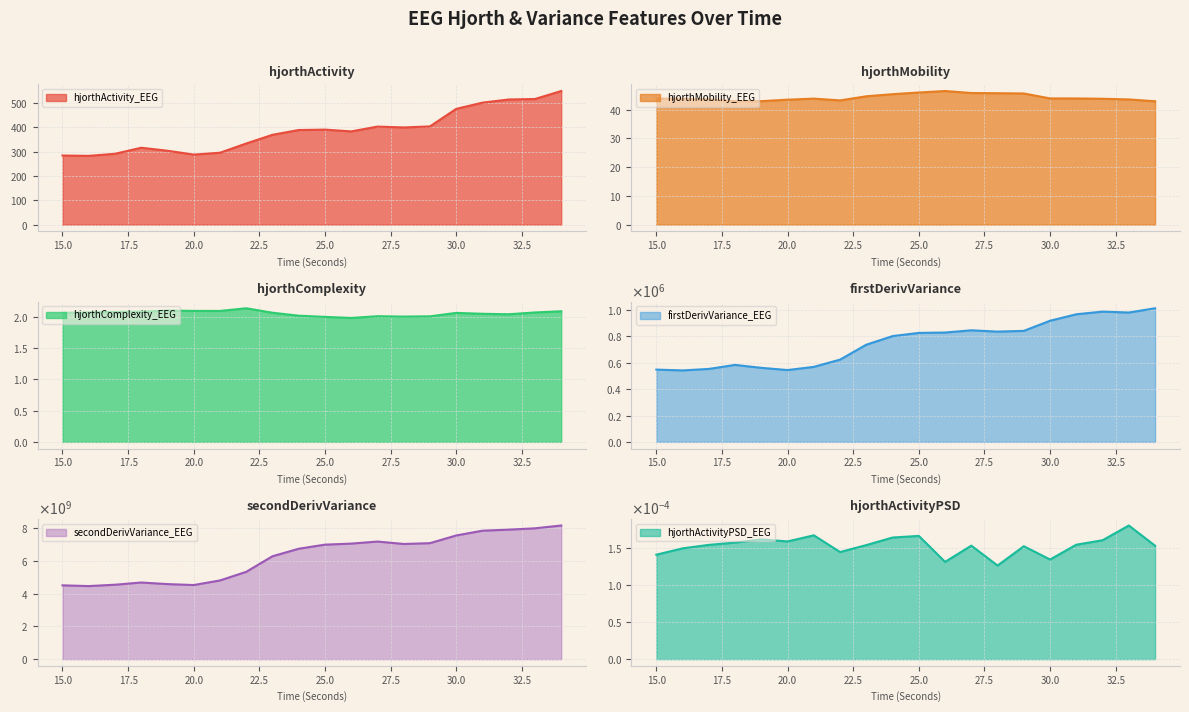

List the labels in order of hjorthActivityPSD_EEG value, smallest first.

28, 26, 30, 15, 22, 16, 29, 34, 27, 23, 17, 31, 18, 20, 32, 19, 24, 25, 21, 33